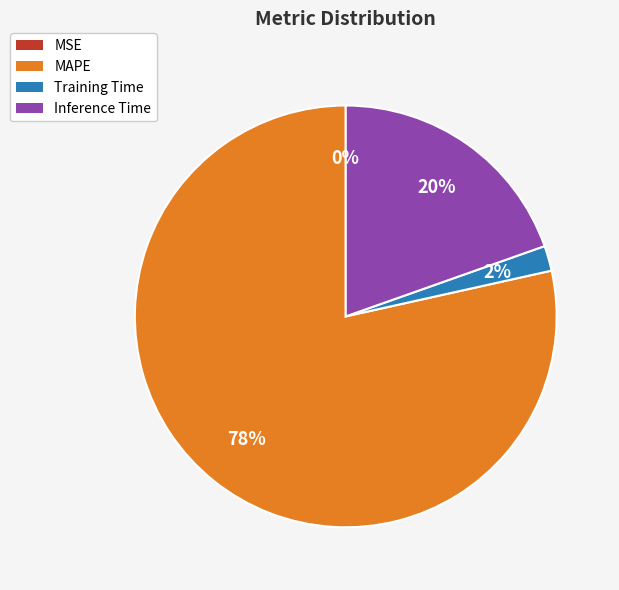

What is the majority slice?

MAPE